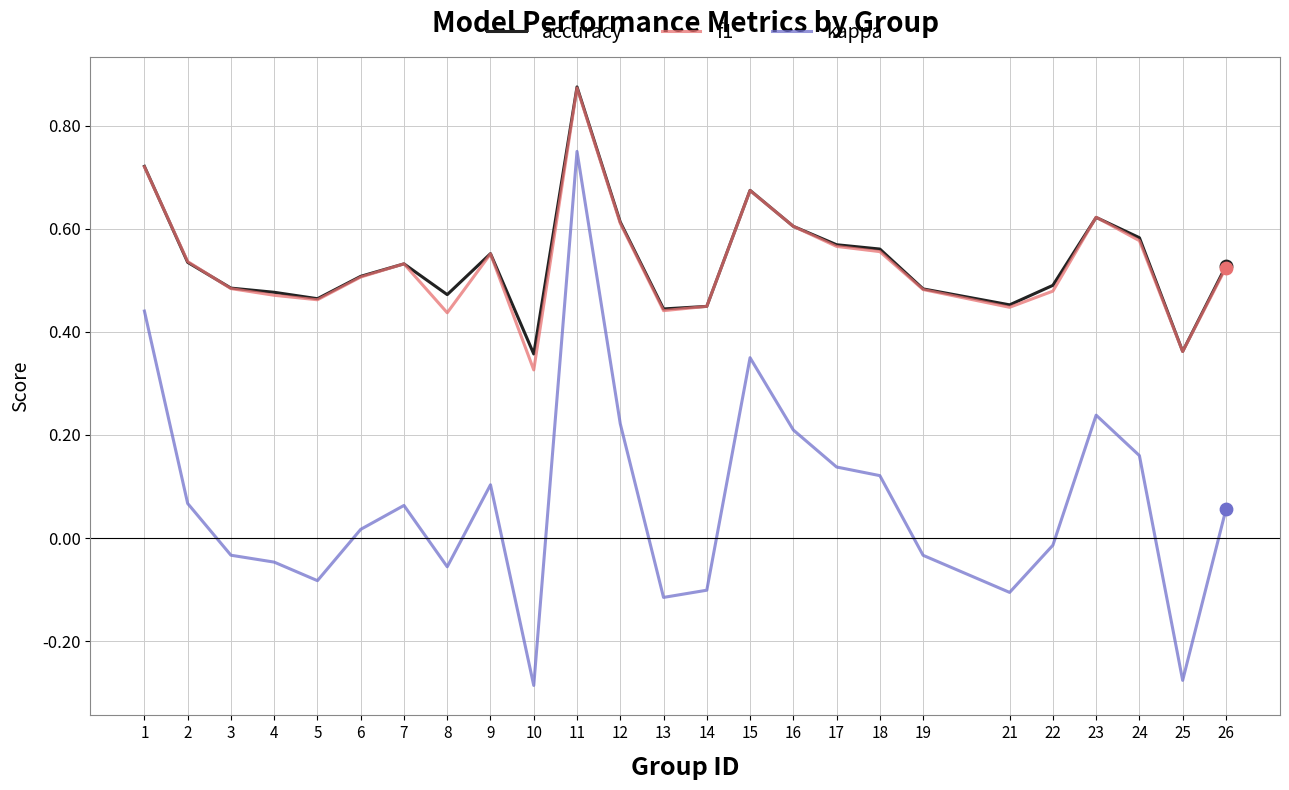

Which series has the largest range (max minus min)?

kappa